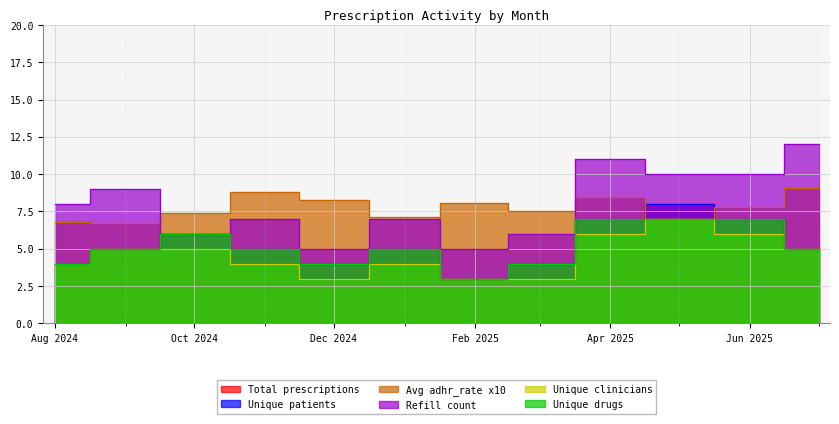

At how many categories does at least one series exceed 3?

12